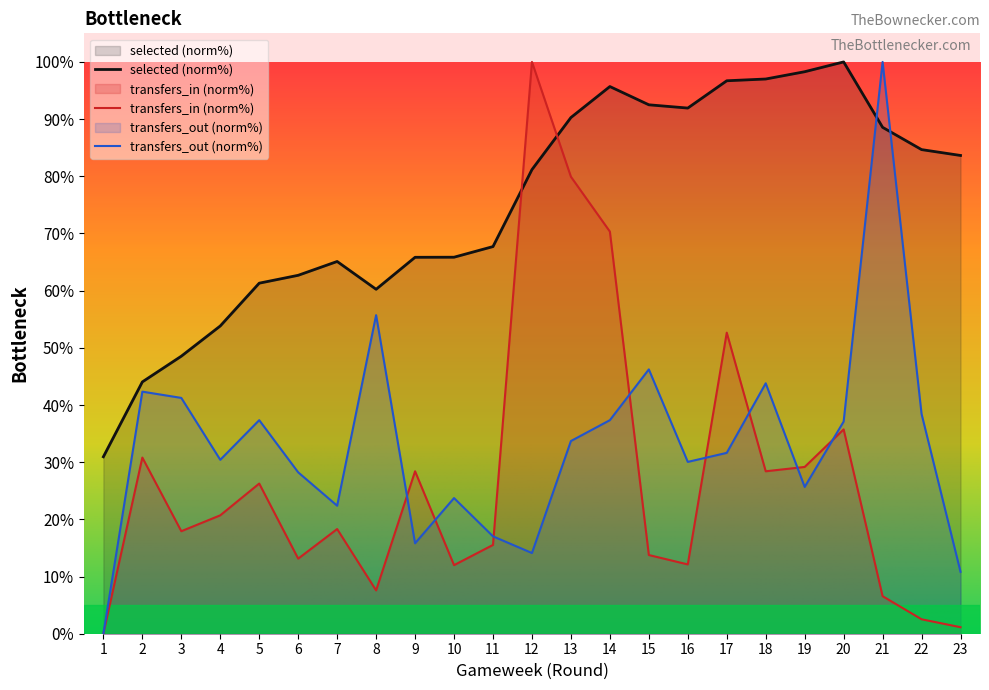

What is the total value across all series at 16?

134.1